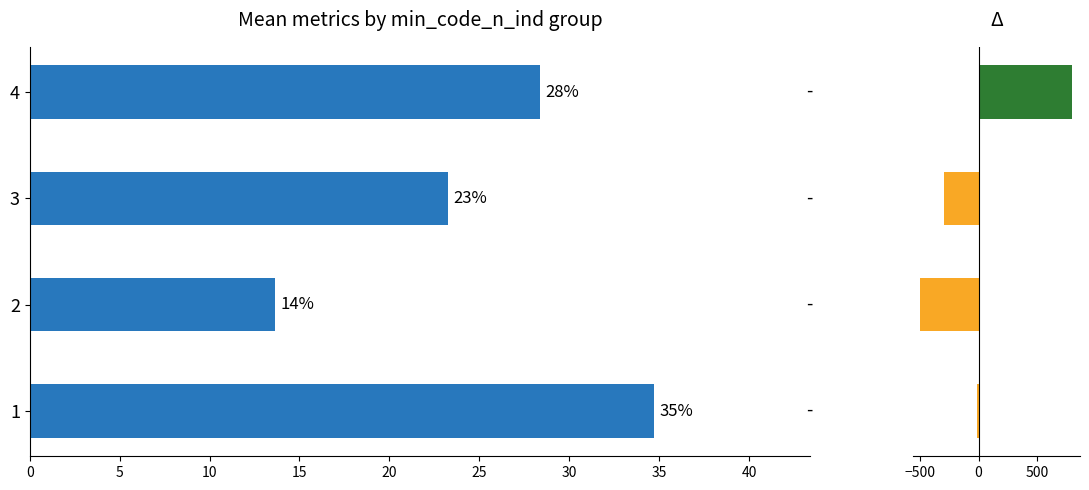

How many data points in Δ mean_min_freq are above -11?

1